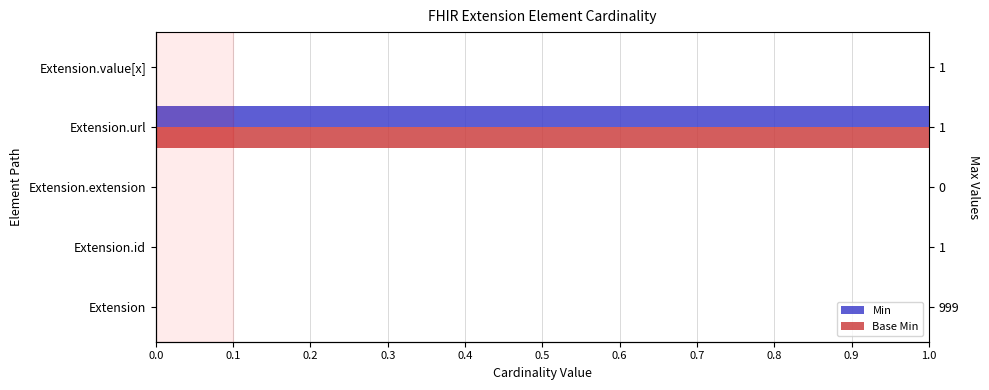

Rank the series by their maximum value, from lowest to highest.

Min, Base Min